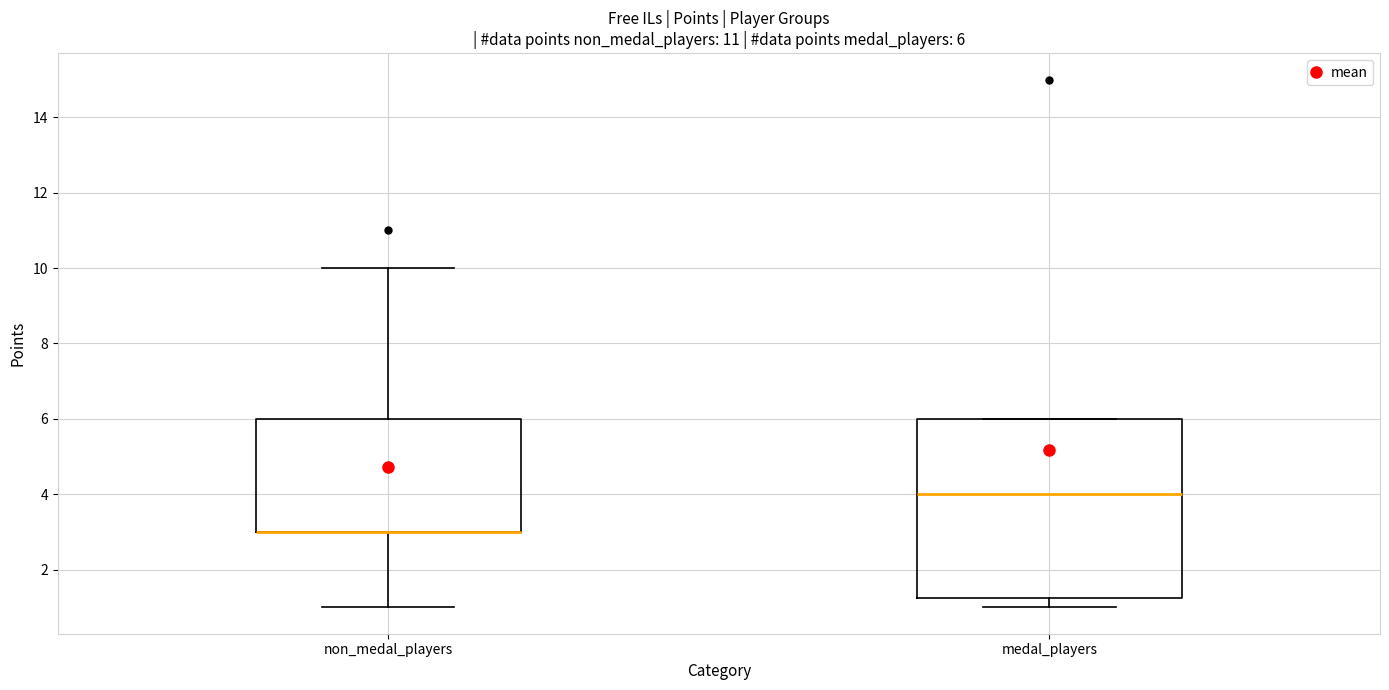

Comparing the boxes themselves (not the whiskers), which one is the tallest?

medal_players